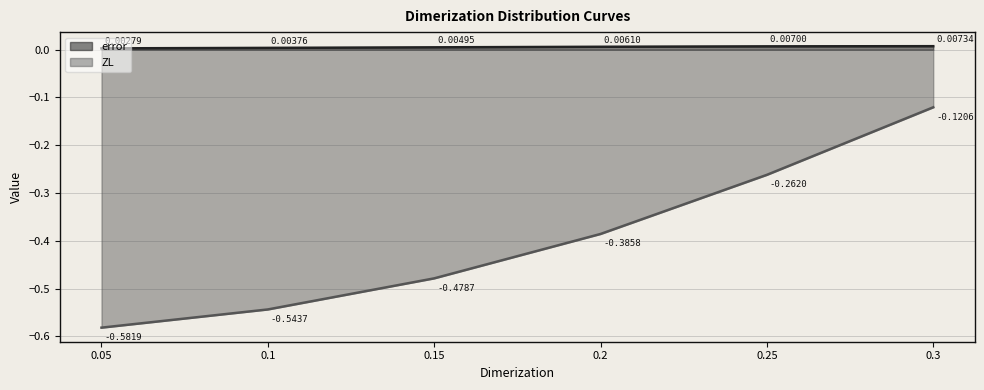

What is the spread (max minus min) of values at 0.25?

0.3